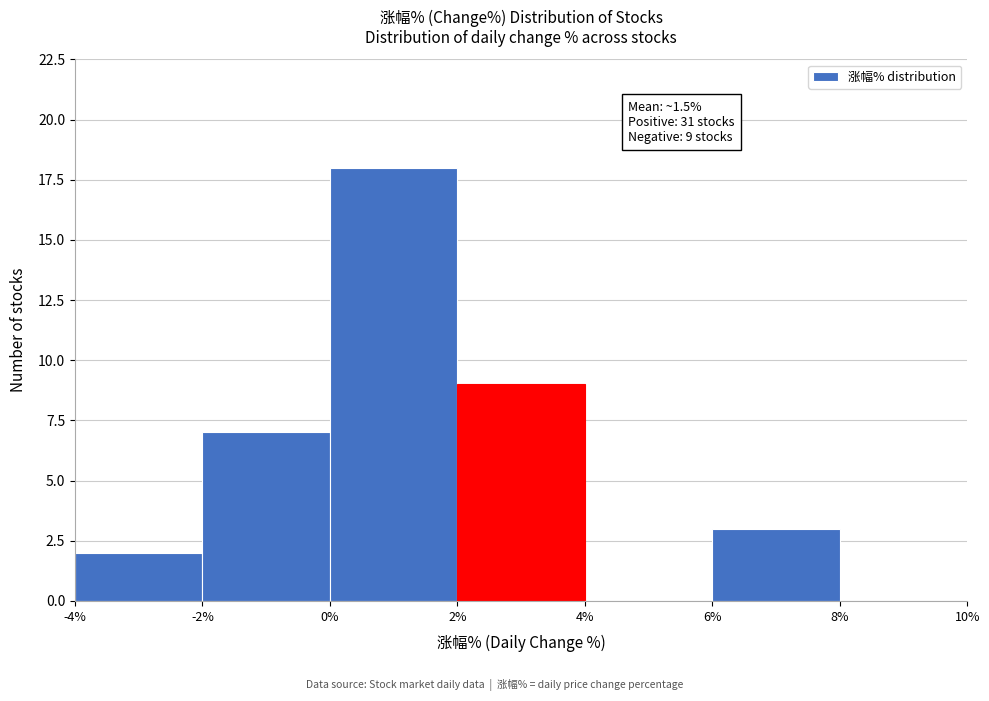

Over which range of the x-axis is the bar tallest?

0% to 2%